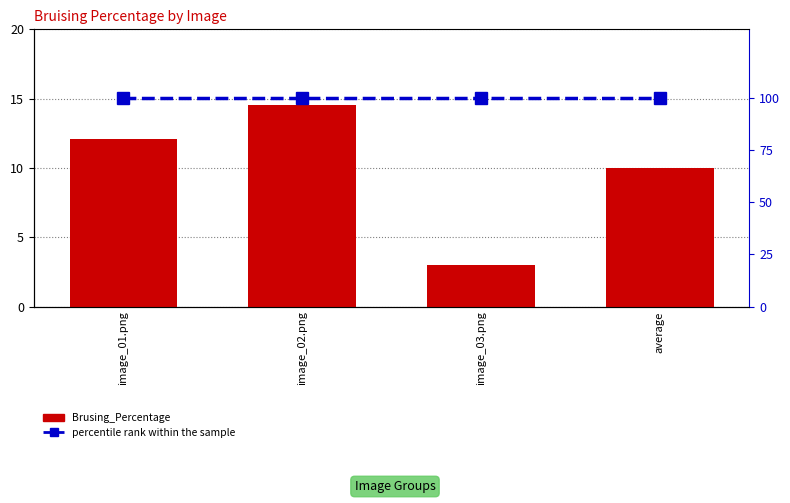

At which category is the sum across all series the highest?

image_02.png